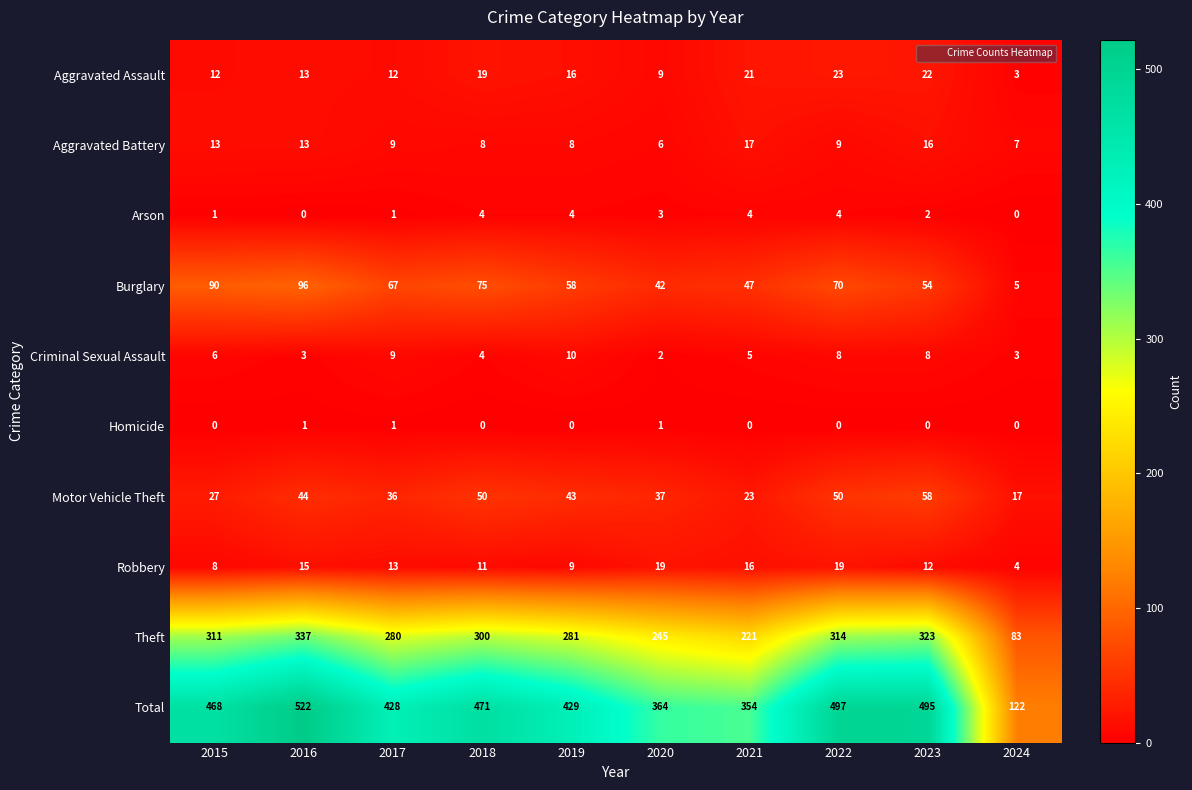

What is the sum of the Arson values at 2019 and 2021?

8